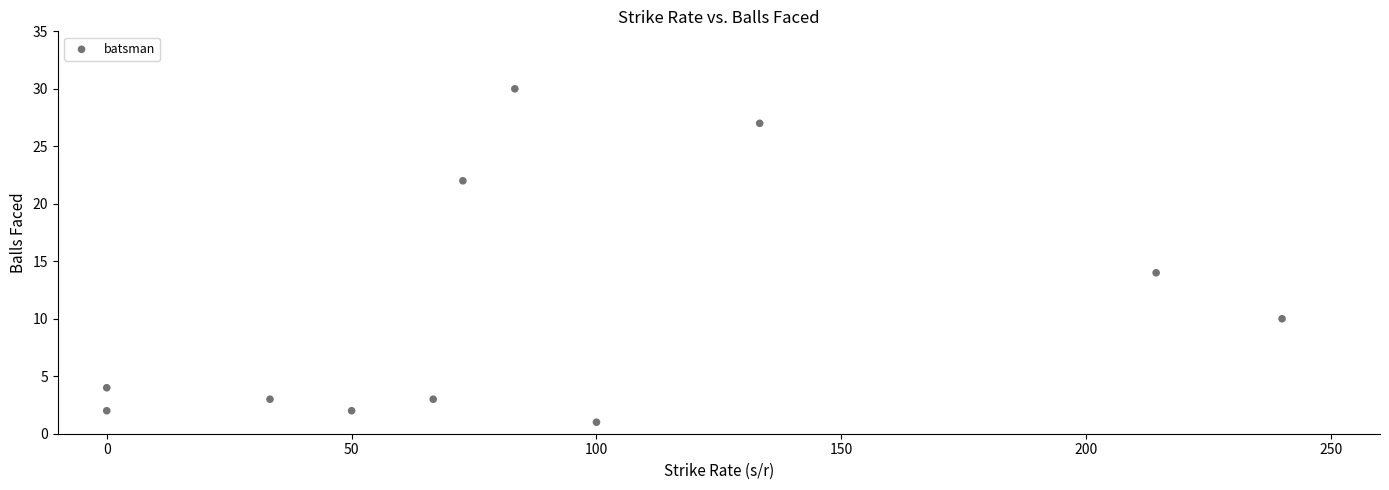

What Y value in the scatter plot is closest to 15?

14